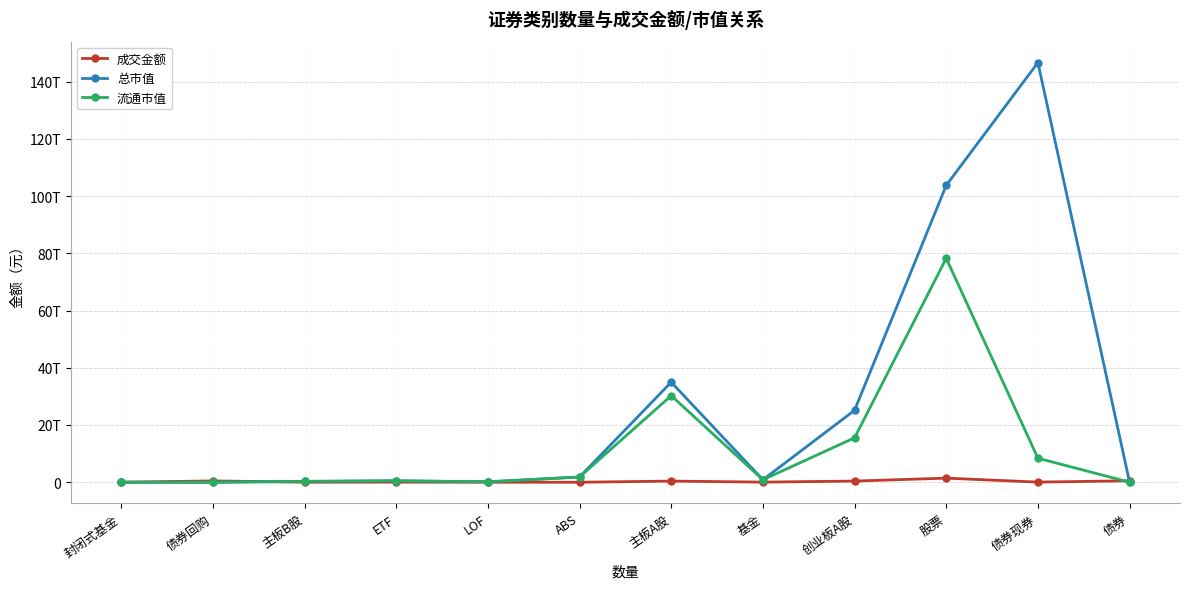

What is the difference between the maximum and minimum values in the 成交金额 series?

1429710006563.9